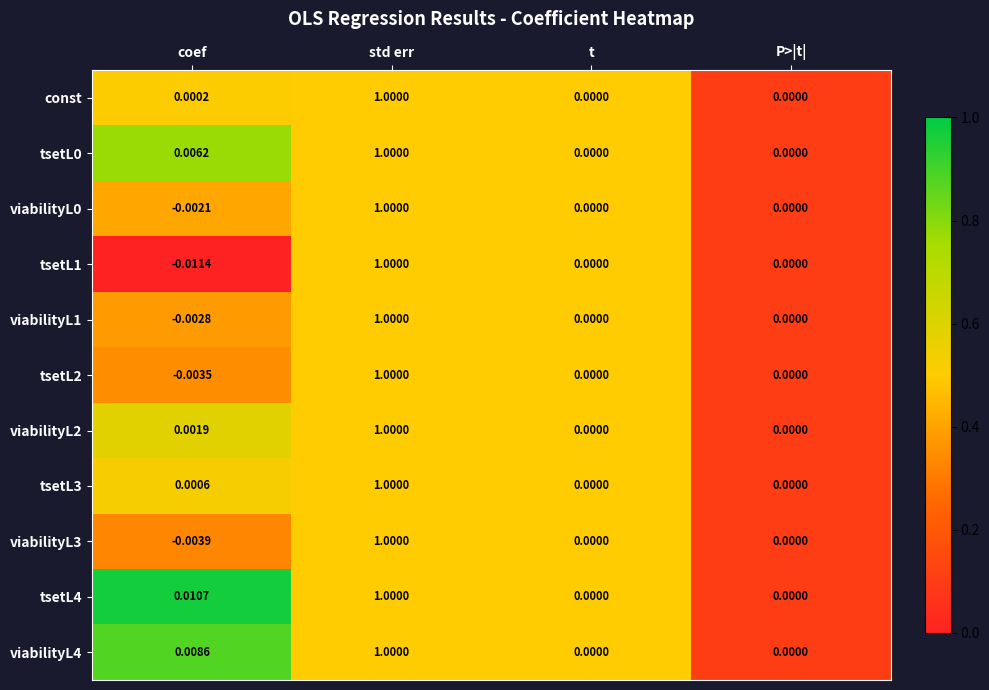

Which label corresponds to the smallest value in the chart?

coef